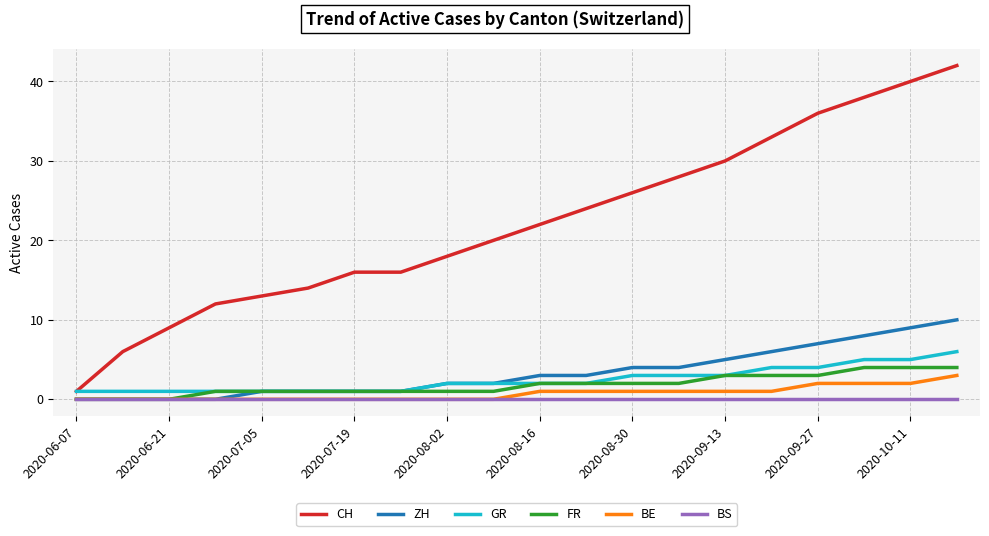

Reading left to right, what are all the values shown in this chart?

CH: 1	6	9	12	13	14	16	16	18	20	22	24	26	28	30	33	36	38	40	42
ZH: 0	0	0	0	1	1	1	1	2	2	3	3	4	4	5	6	7	8	9	10
GR: 1	1	1	1	1	1	1	1	2	2	2	2	3	3	3	4	4	5	5	6
FR: 0	0	0	1	1	1	1	1	1	1	2	2	2	2	3	3	3	4	4	4
BE: 0	0	0	0	0	0	0	0	0	0	1	1	1	1	1	1	2	2	2	3
BS: 0	0	0	0	0	0	0	0	0	0	0	0	0	0	0	0	0	0	0	0